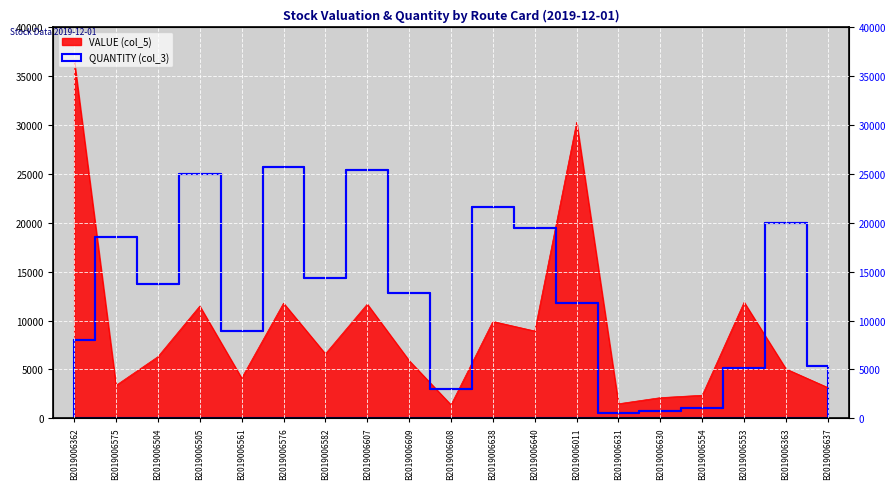

The VALUE (col_5) series shows 3730.1 at B2019006609. True or false?

False